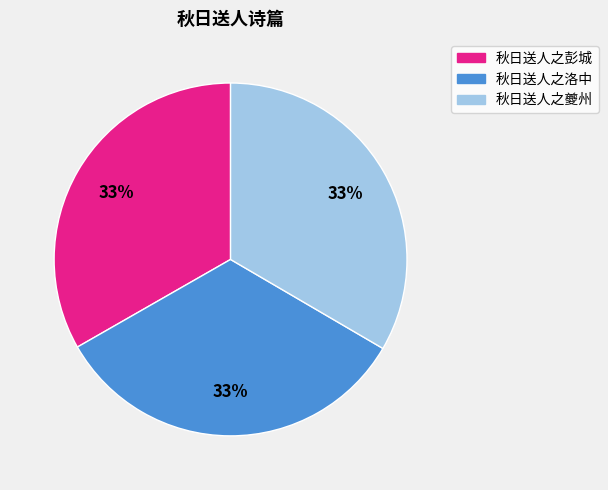

Combined, do 秋日送人之洛中 and 秋日送人之彭城 account for over 50%?

Yes